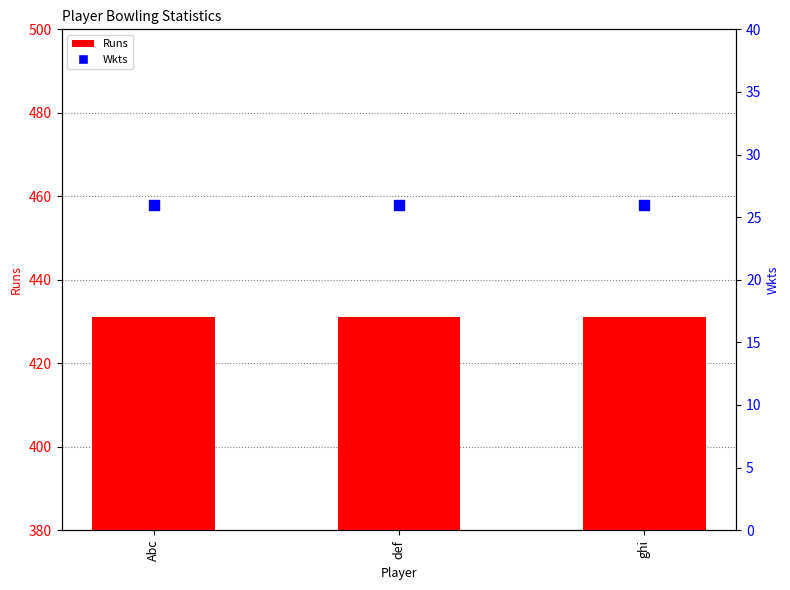

At how many categories does at least one series exceed 40?

3